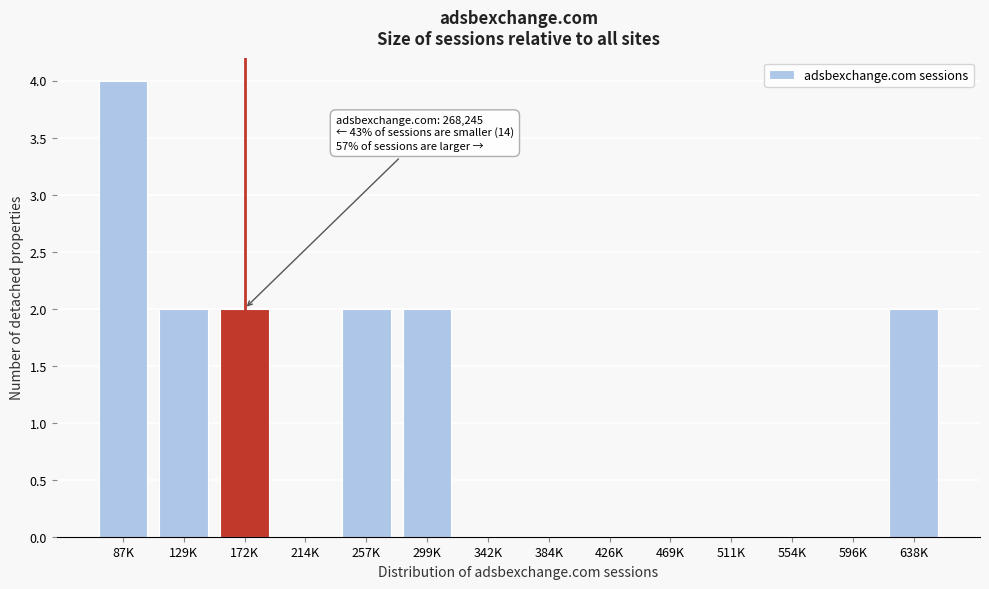

Reading left to right, list all the values displayed in this chart.

87K=4	129K=2	172K=2	214K=0	257K=2	299K=2	342K=0	384K=0	426K=0	469K=0	511K=0	554K=0	596K=0	638K=2